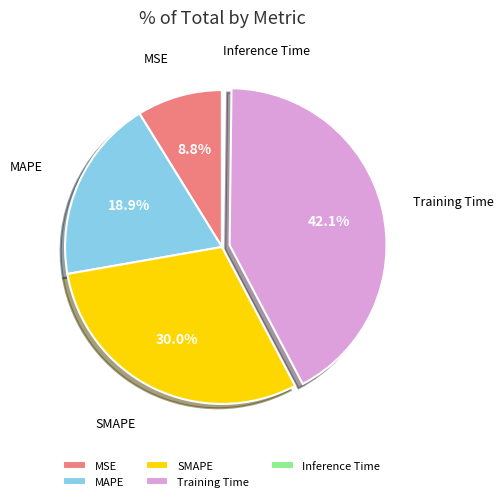

What is the largest slice in the pie chart?

Training Time